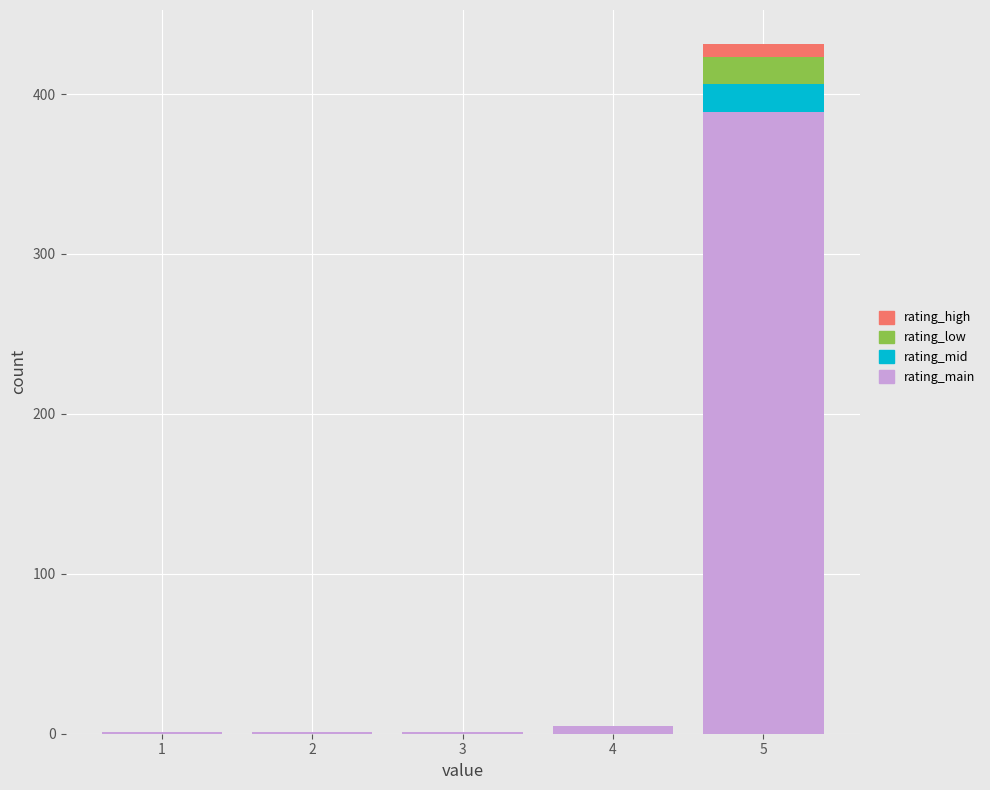

Reading left to right, what are the values for rating_main?

1=1	2=1	3=1	4=5	5=389